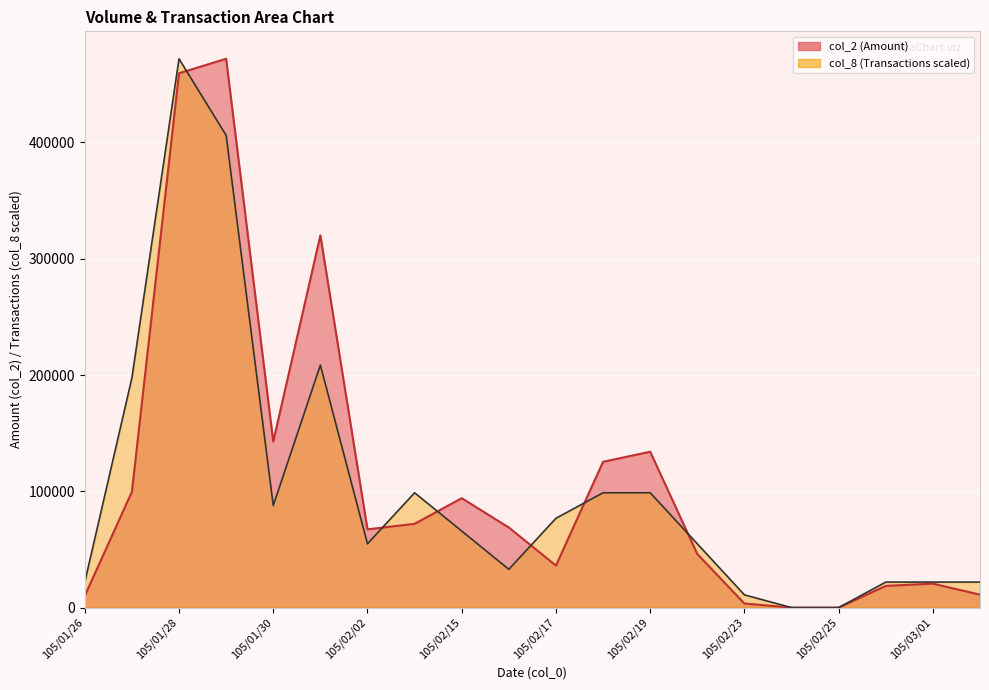

At which label does col_8 first exceed 65856?

105/01/27